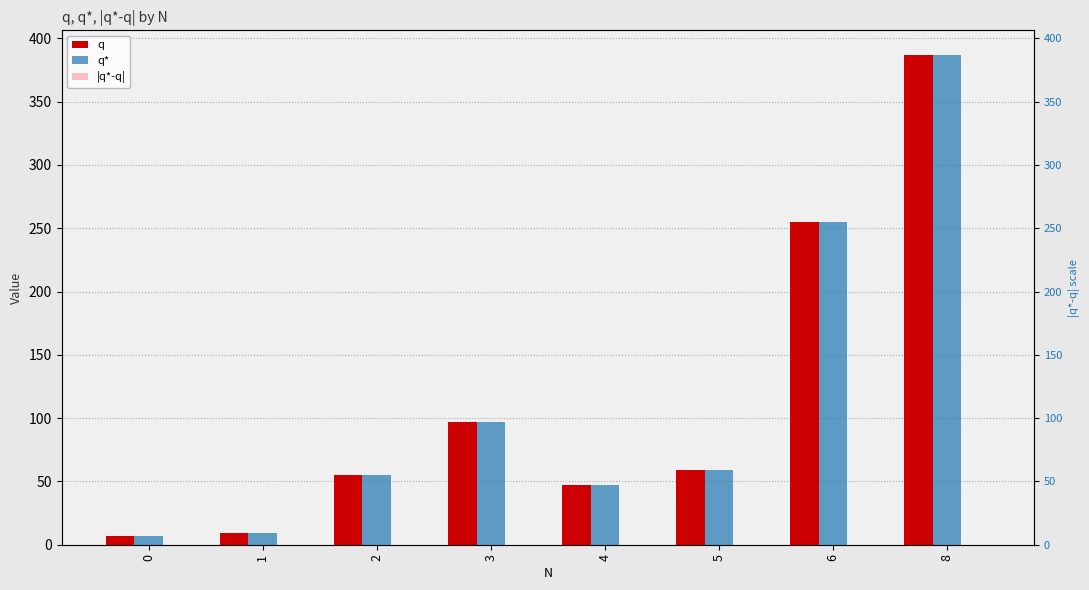

Reading right to left, list all the values displayed in this chart.

q: 8=387.0	6=255.0	5=59.0	4=47.0	3=97.0	2=55.0	1=9.0	0=7.0
q*: 8=387.0	6=255.0	5=59.0	4=47.0	3=97.0	2=55.0	1=9.0	0=7.0
|q*-q|: 8=0.0	6=0.0	5=0.0	4=0.0	3=0.0	2=0.0	1=0.0	0=0.0